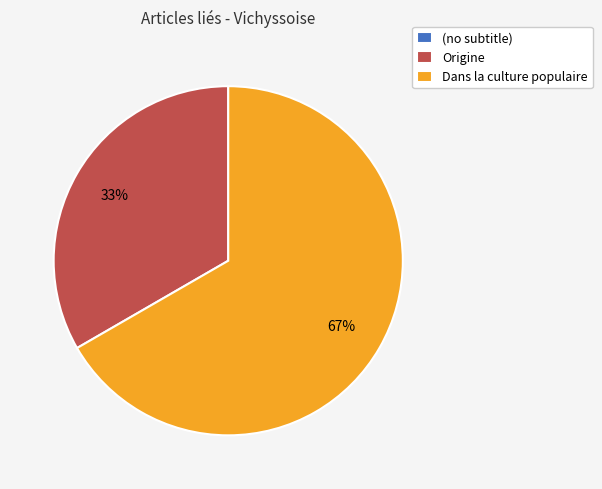

To the nearest percent, what is the difference between the largest and smallest slice percentages?

67%